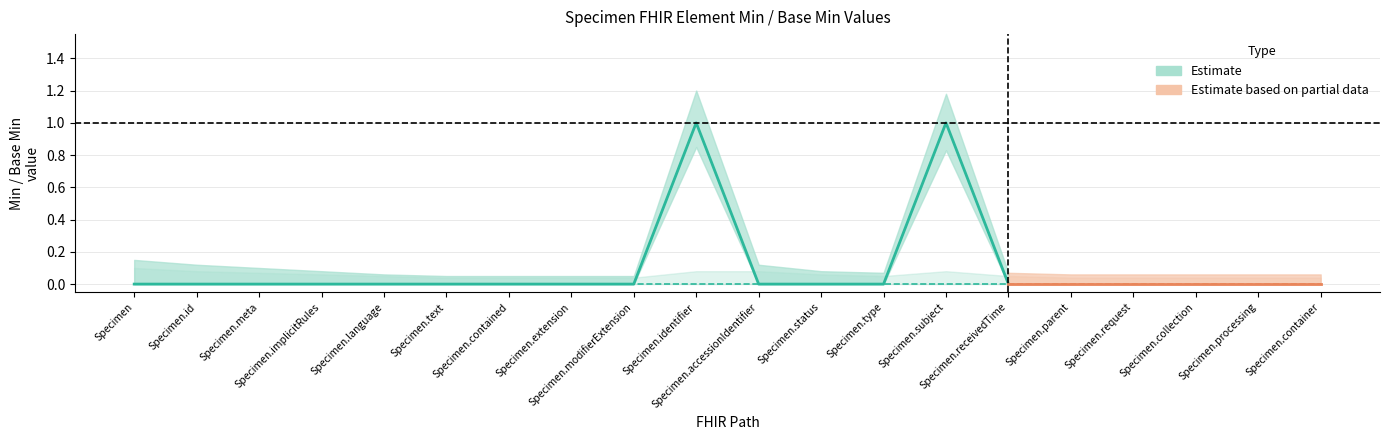

At how many categories does at least one series exceed 0?

2